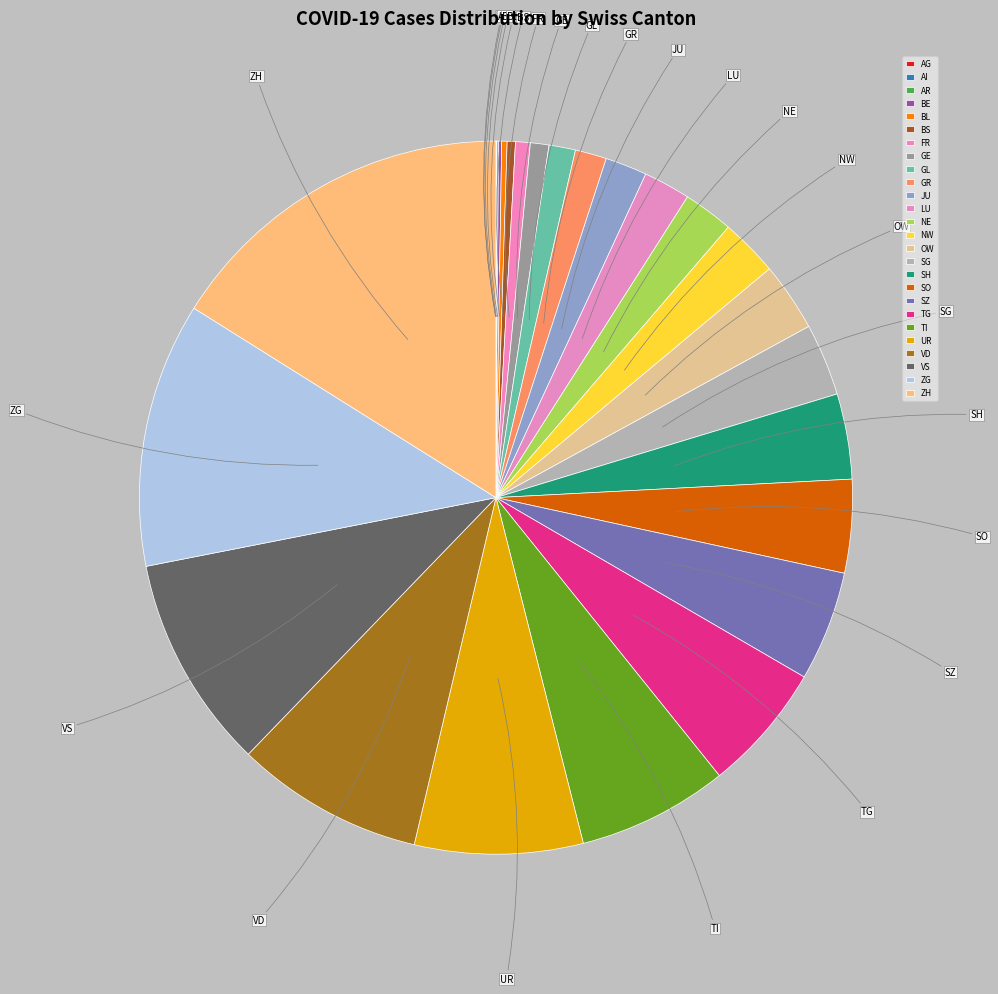

Combined, do TI and BS account for over 50%?

No